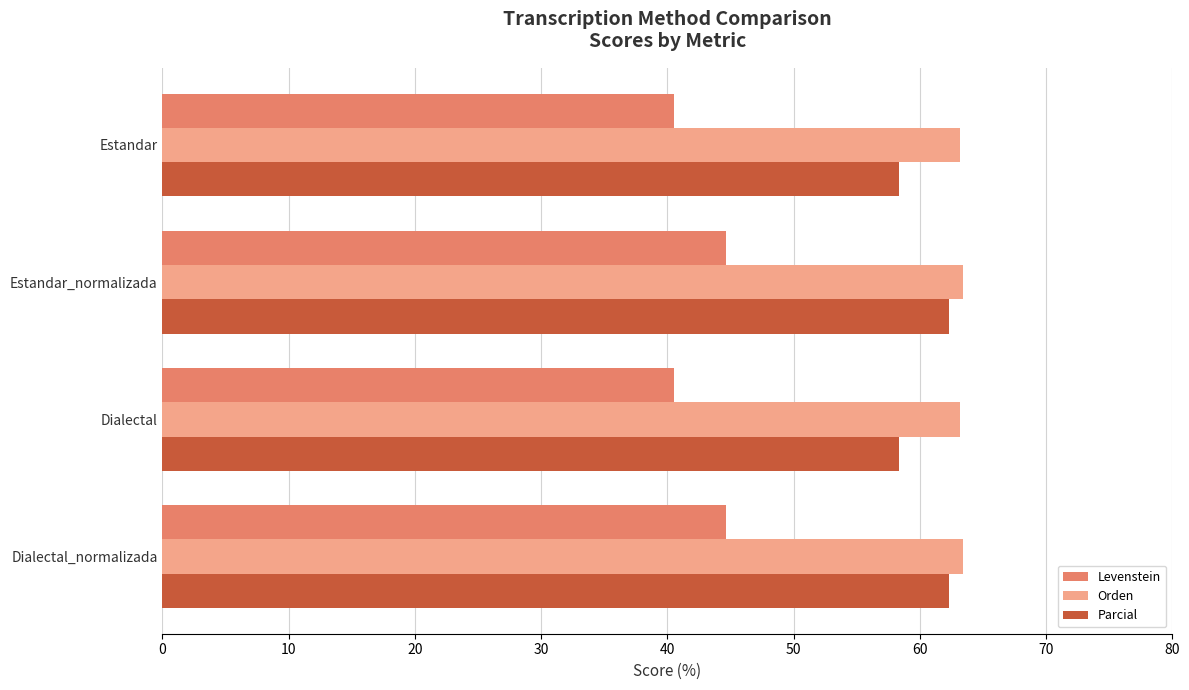

What is the spread (max minus min) of values at Estandar_normalizada?

18.8